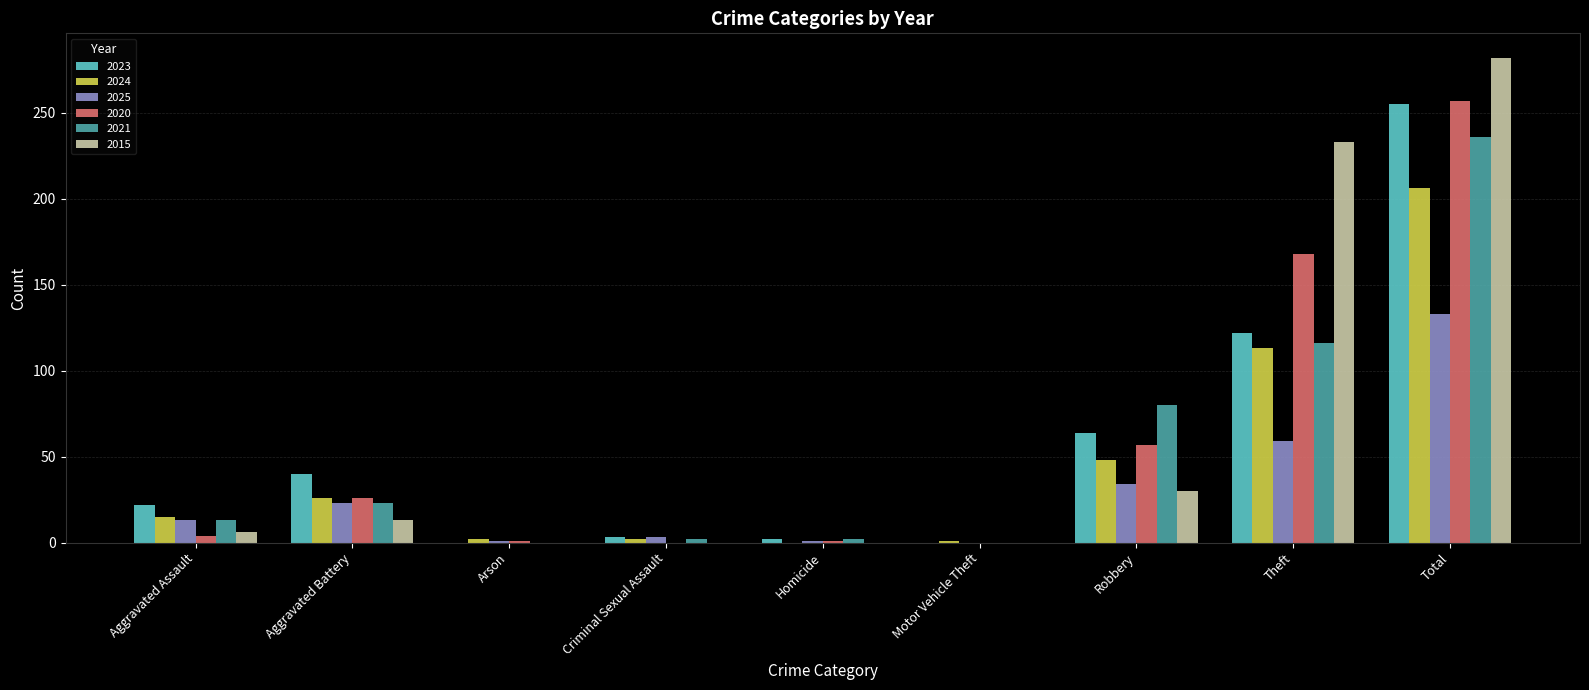

At which label does 2015 reach its peak?

Total